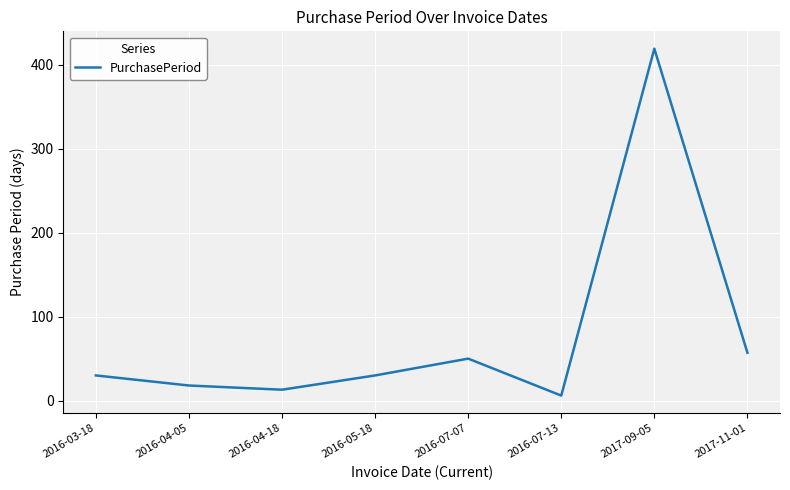

Is it true that the value at 2017-09-05 is 91?

False